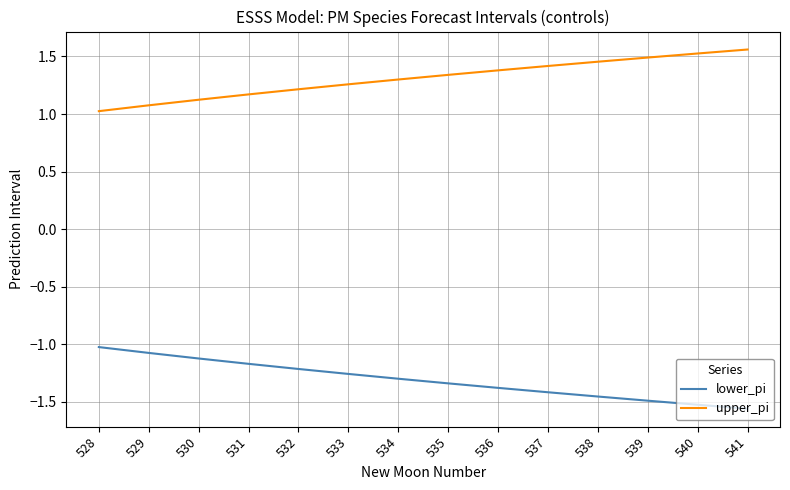

Rank the categories by lower_pi value from highest to lowest.

528, 529, 530, 531, 532, 533, 534, 535, 536, 537, 538, 539, 540, 541